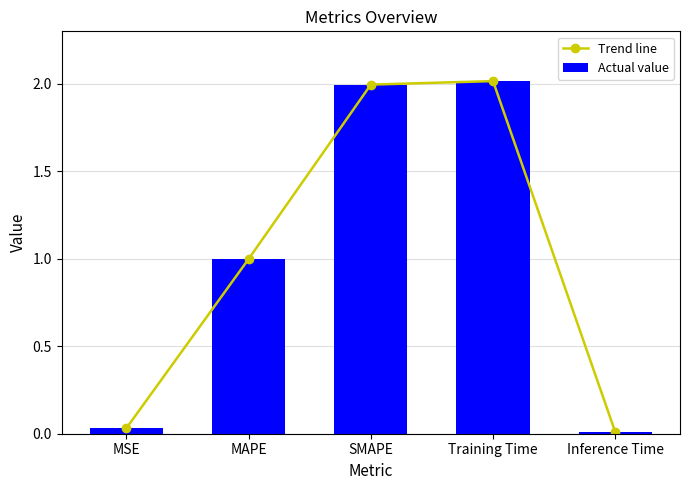

List the labels in order of Trend line value, smallest first.

Inference Time, MSE, MAPE, SMAPE, Training Time